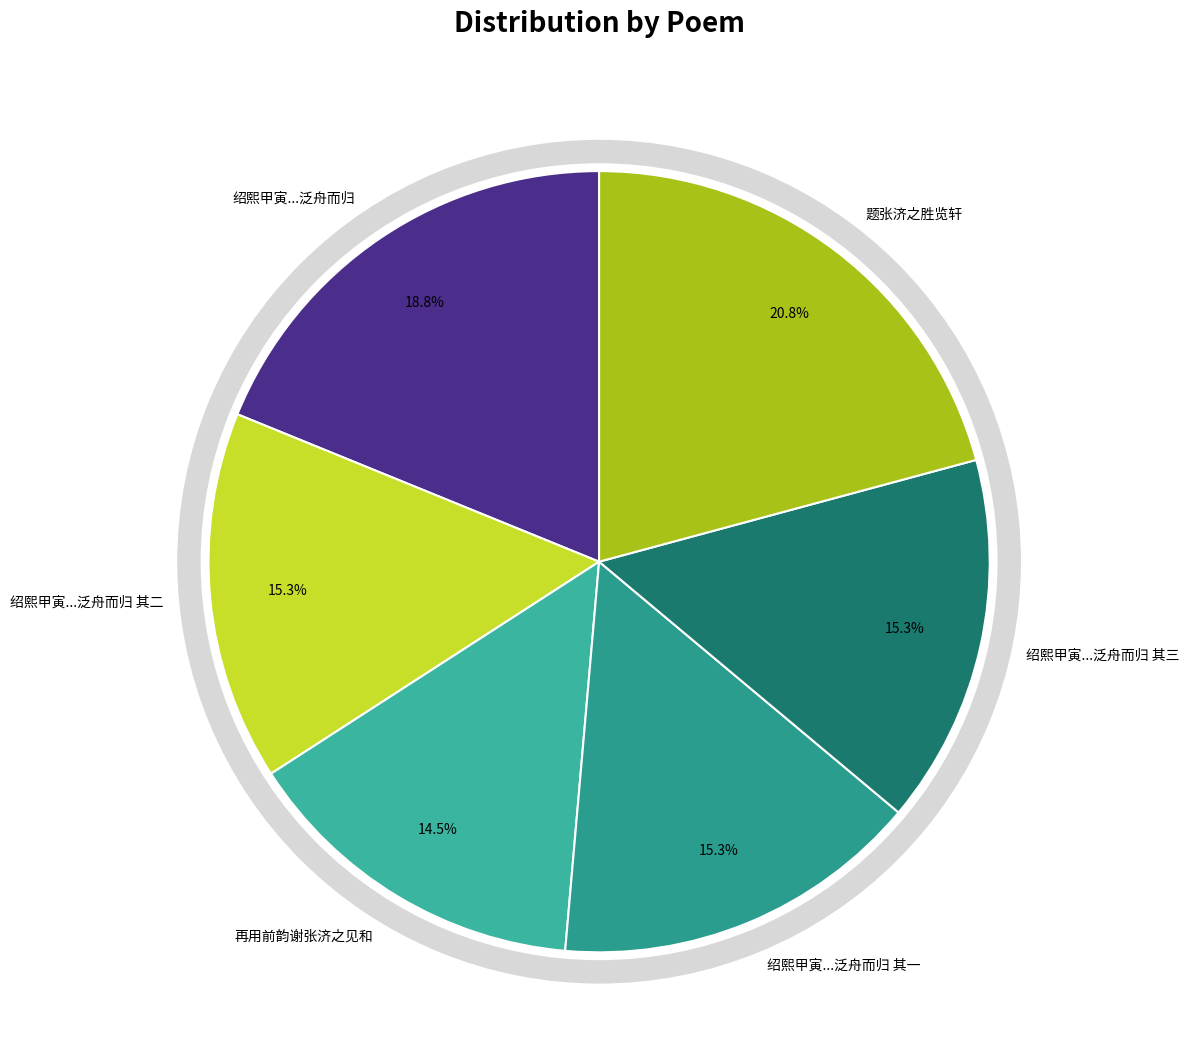

How many segments does this pie chart have?

6